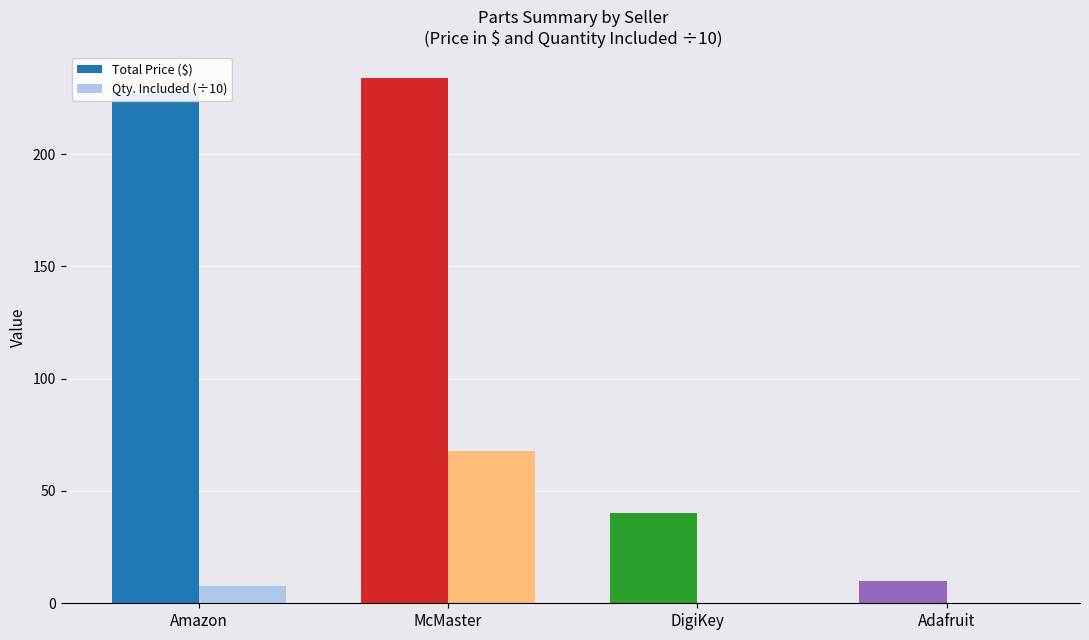

What is the maximum value for Qty. Included (÷10)?

67.8